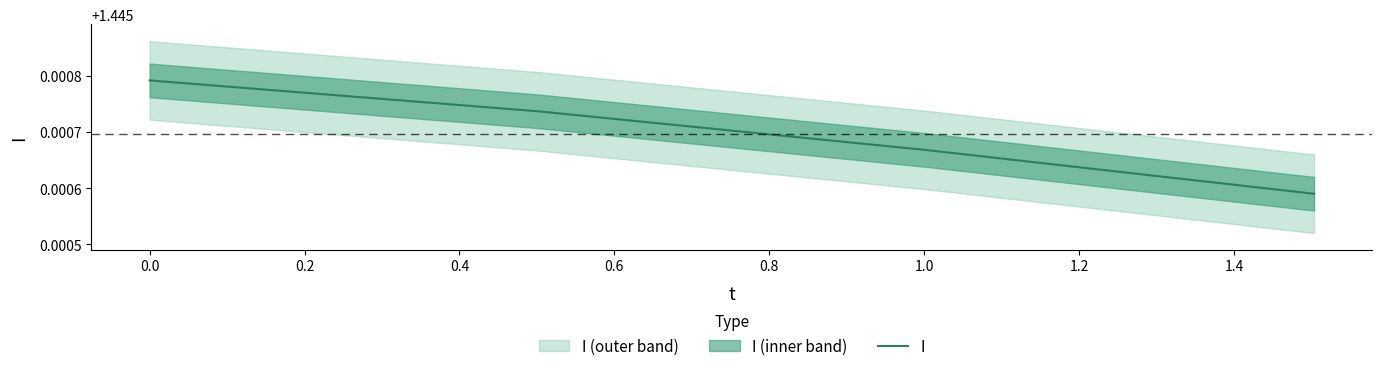

What is the greatest value displayed?

1.4